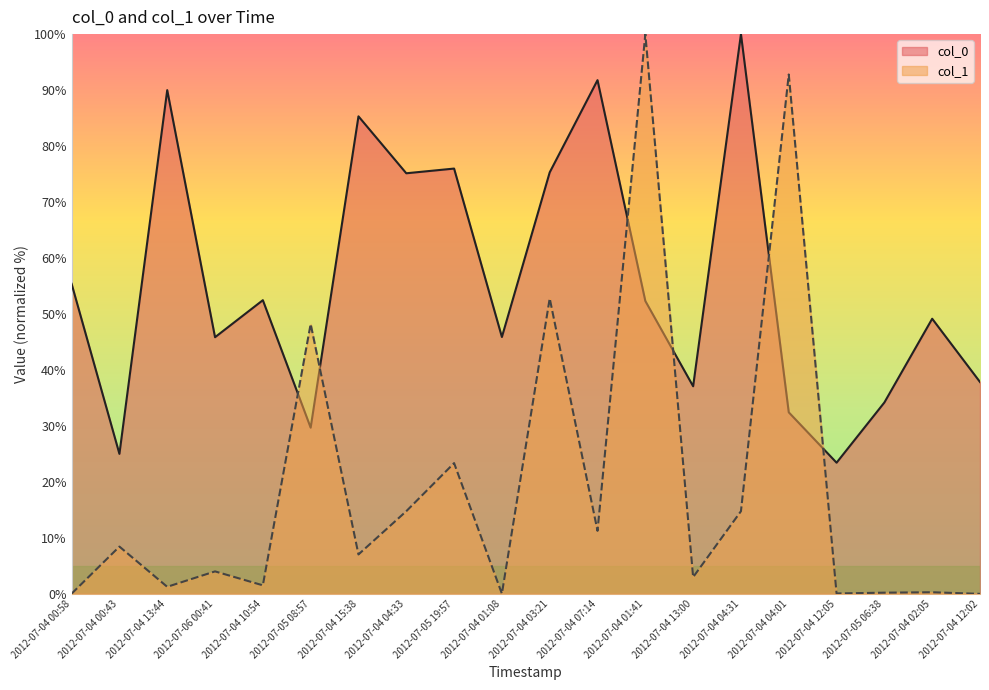

Where does the col_1 series first go above 7?

2012-07-04 00:43